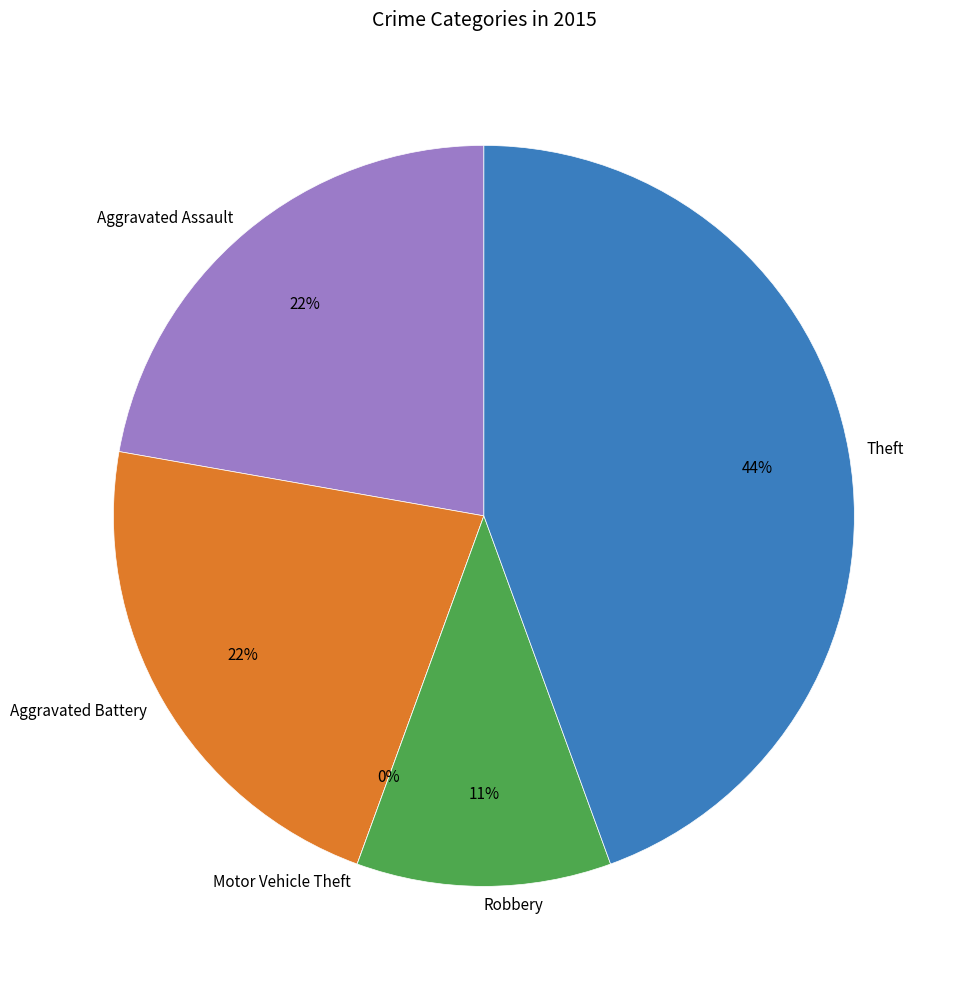

To the nearest percent, what is the difference between the Motor Vehicle Theft and Theft slice percentages?

44%